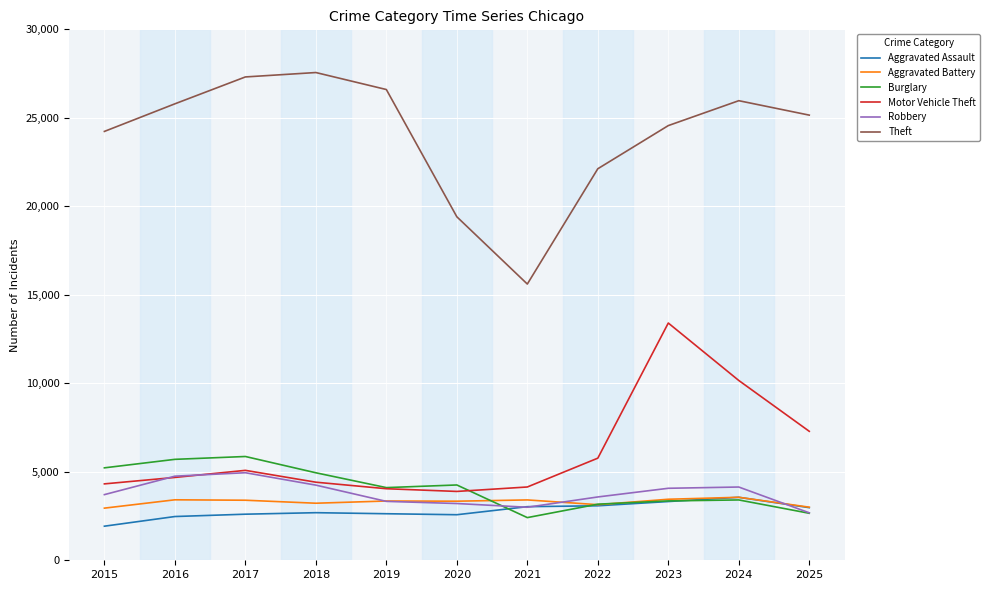

What is the greatest value displayed?

27559